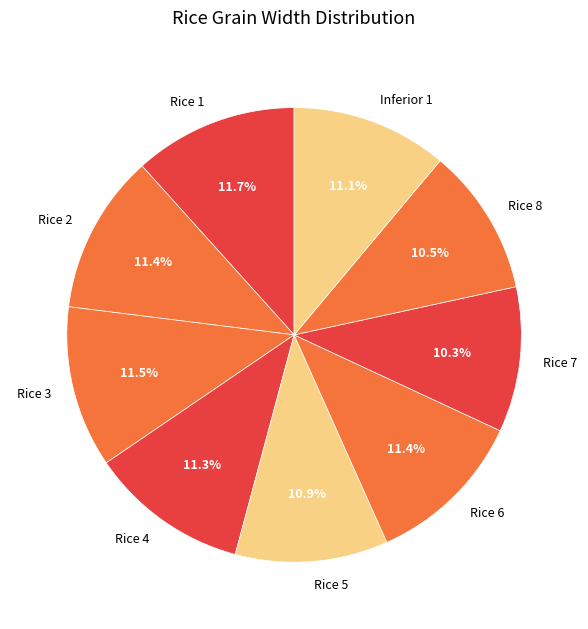

Combined, do Inferior 1 and Rice 4 account for over 50%?

No